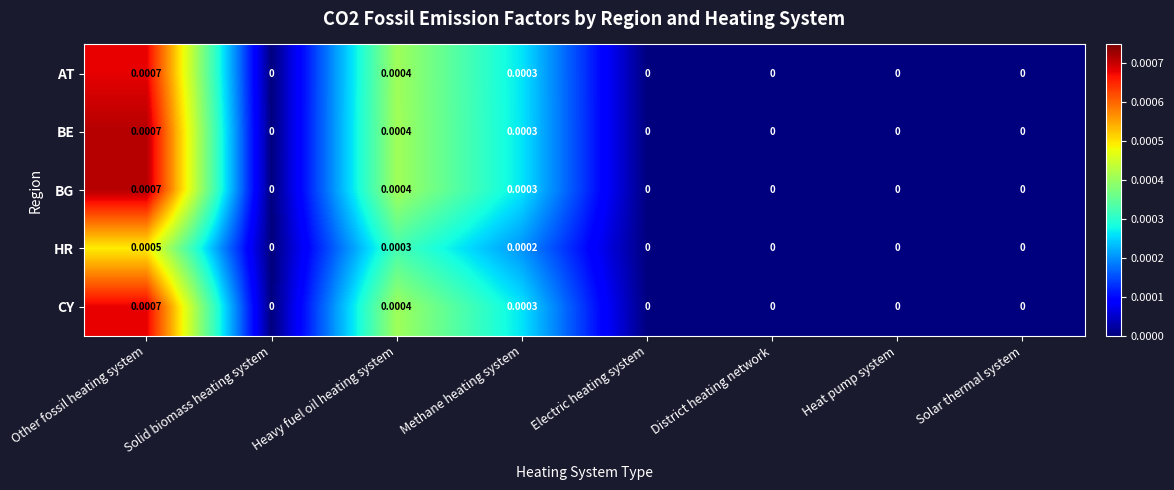

At which category is the sum across all series the highest?

Other fossil heating system